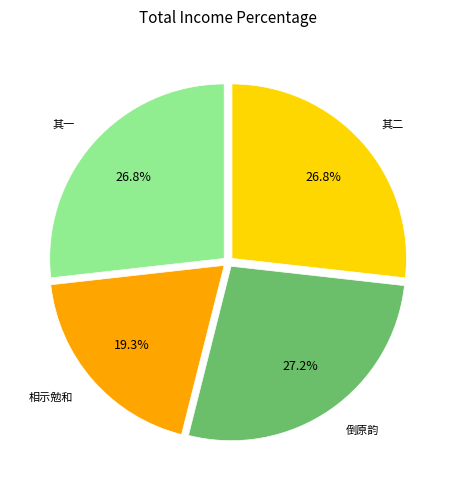

Count the number of slices in the pie.

4